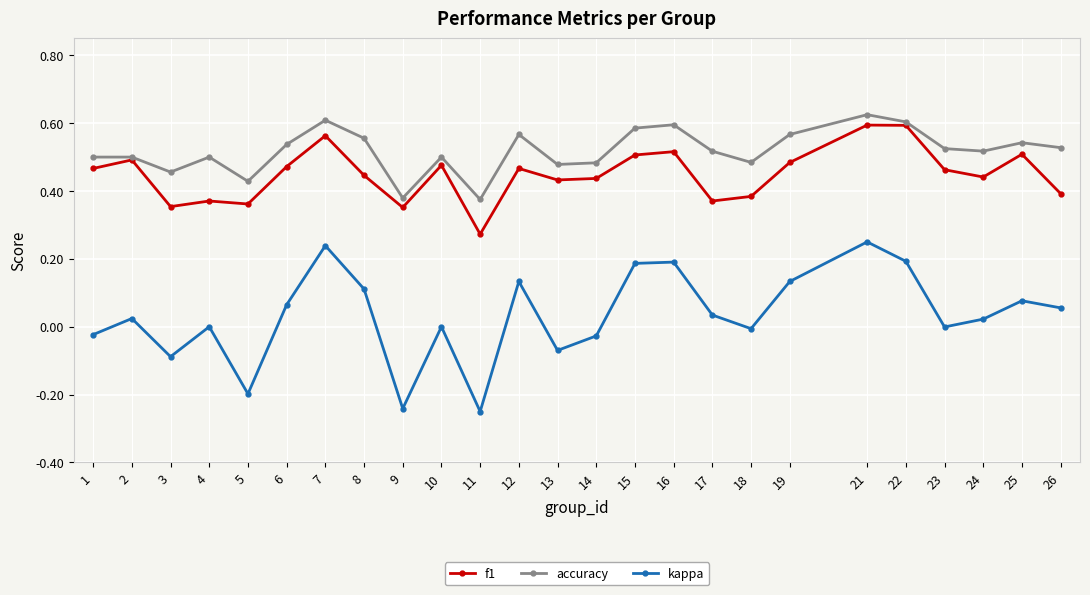

What is the sum of the accuracy values at 21 and 24?

1.1